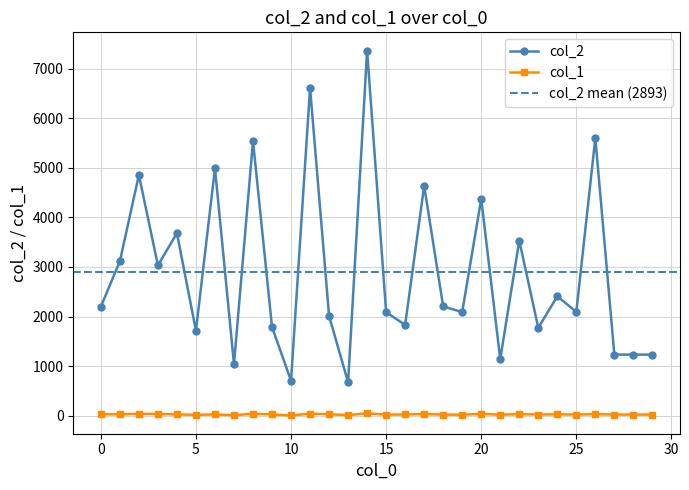

Reading right to left, list all the values displayed in this chart.

col_2: 29=1232	28=1232	27=1232	26=5602	25=2094	24=2409	23=1772	22=3532	21=1140	20=4373	19=2091	18=2203	17=4638	16=1831	15=2088	14=7366	13=672	12=2013	11=6613	10=704	9=1789	8=5541	7=1040	6=4991	5=1715	4=3682	3=3033	2=4855	1=3115	0=2200
col_1: 29=22	28=22	27=22	26=30	25=22	24=27	23=23	22=29	21=21	20=35	19=20	18=22	17=32	16=24	15=20	14=47	13=12	12=28	11=41	10=4	9=24	8=39	7=10	6=24	5=18	4=25	3=34	2=36	1=26	0=29